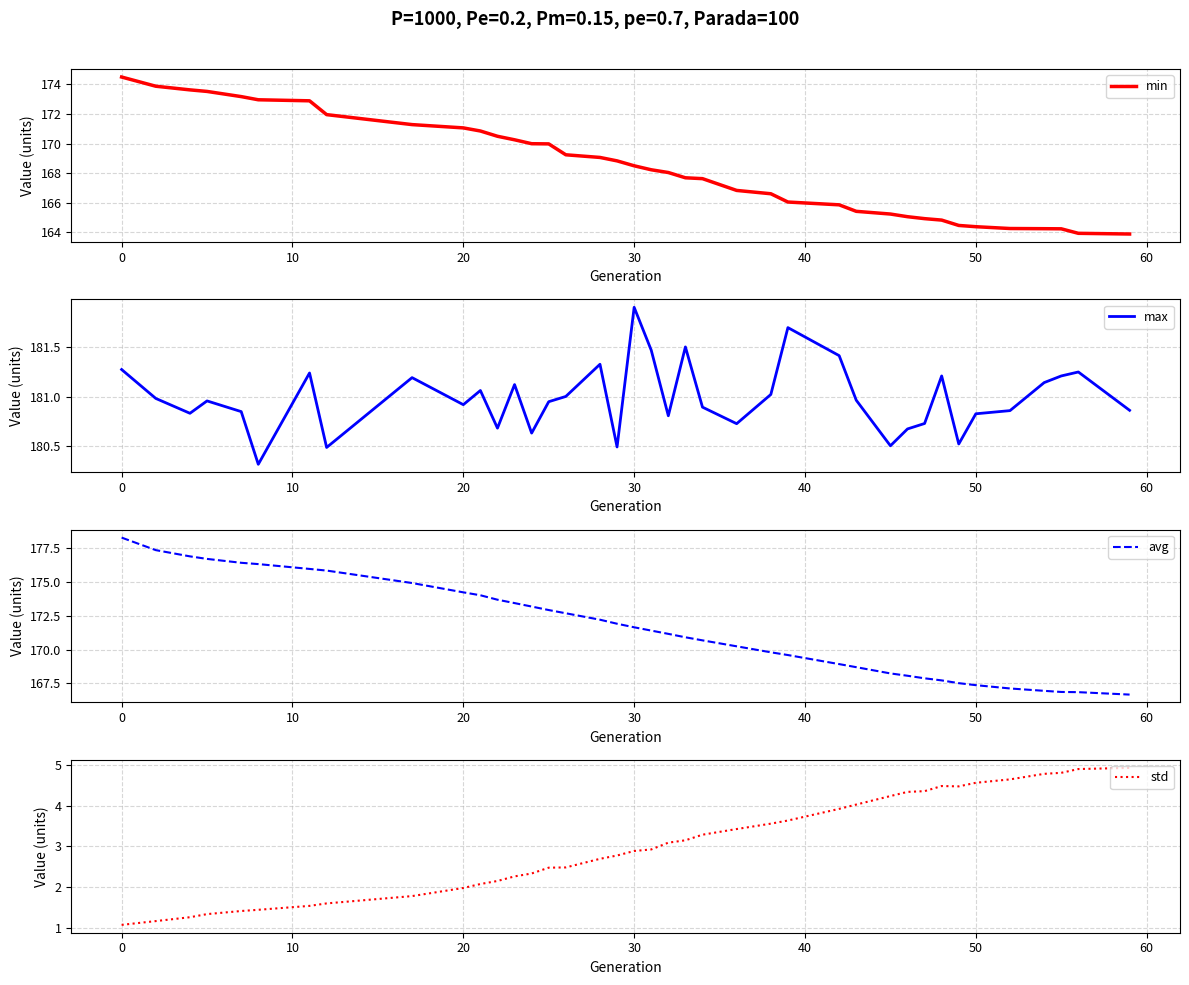

At which label does max reach its peak?

30